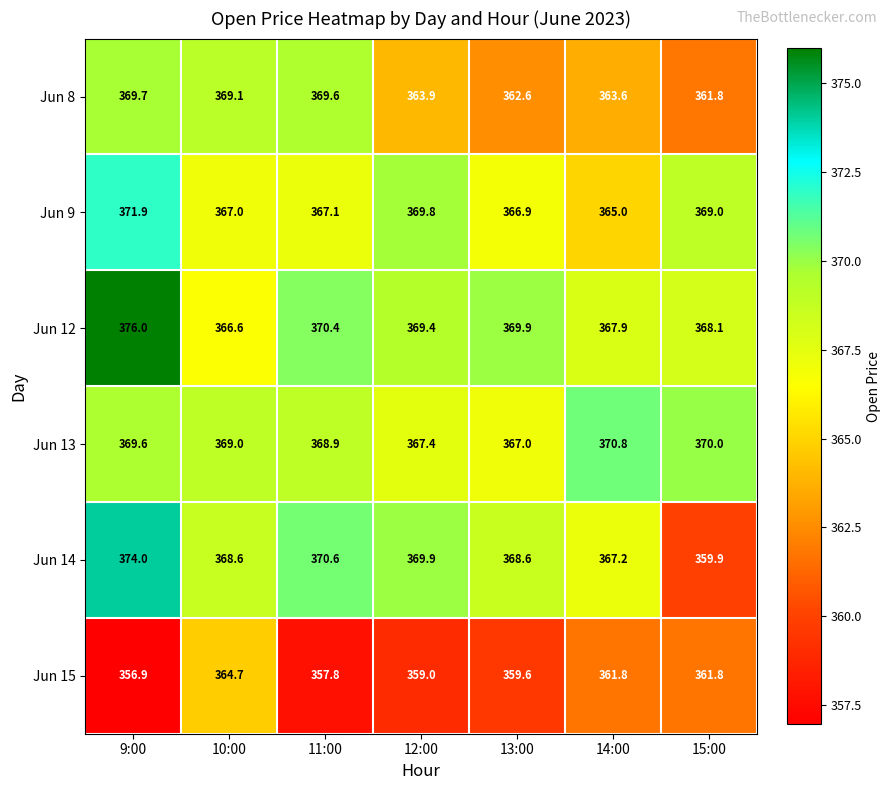

What is the maximum value shown in the chart?

376.0